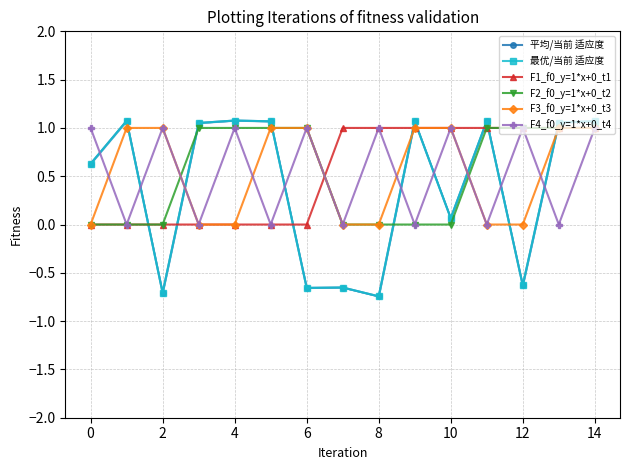

True or false: F1_f0_y=1*x+0_t1 has a value of 0.0 at 0.

True